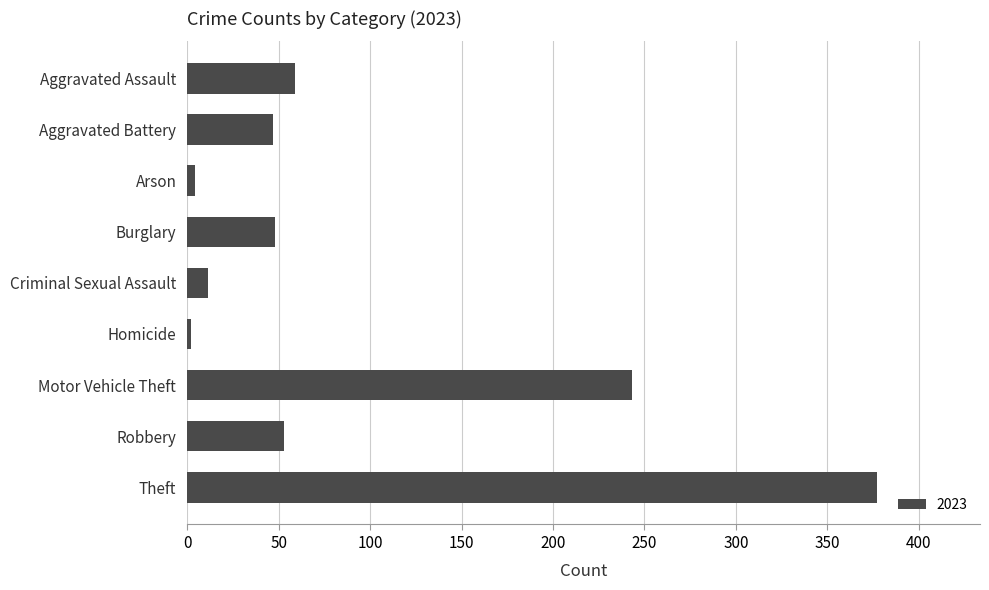

True or false: the data shows 427 at Motor Vehicle Theft.

False